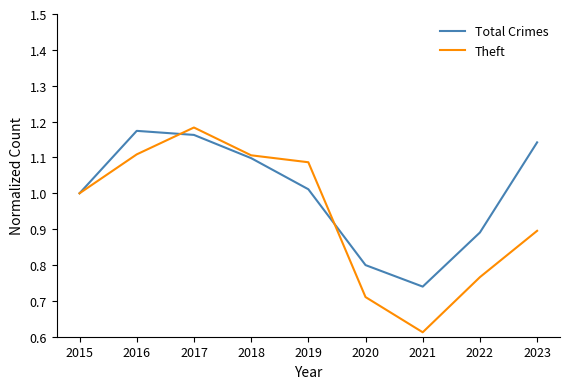

Which series has the largest range (max minus min)?

Theft